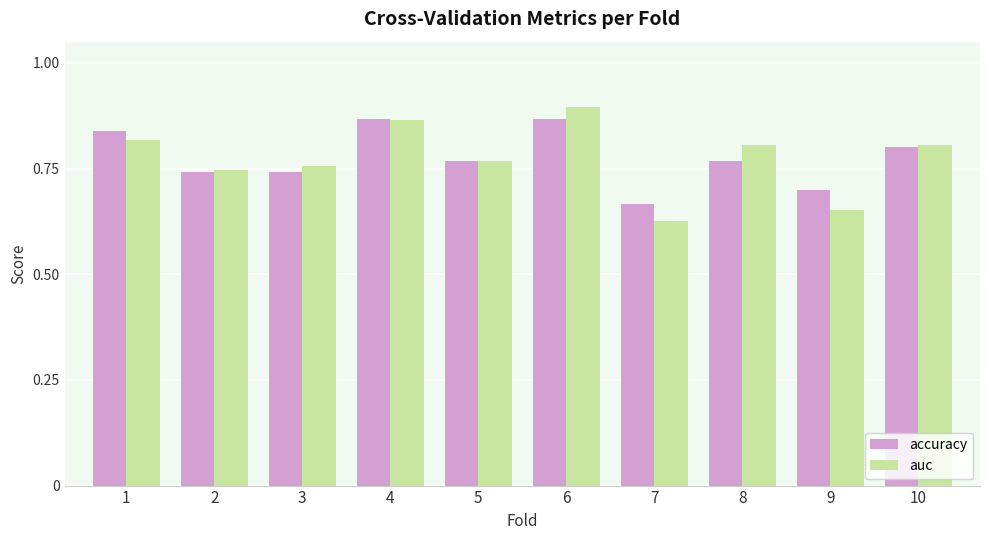

At which label does accuracy reach its minimum?

7